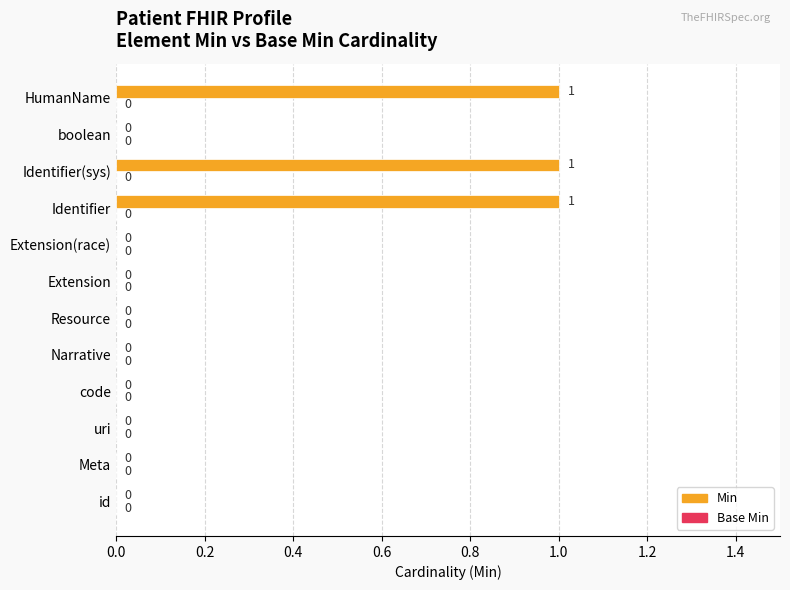

Is it true that the value at uri is -1?

False